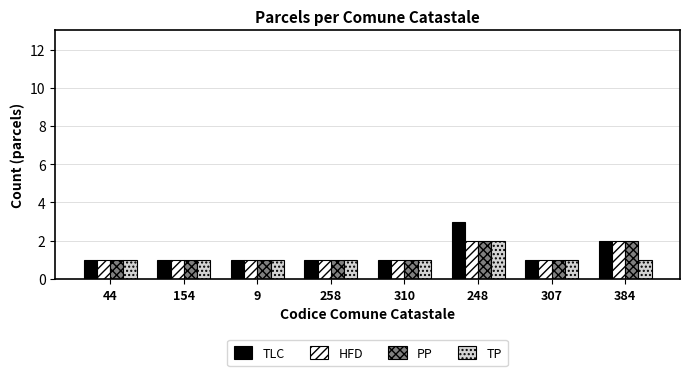

What is the total value across all series at 310?

4